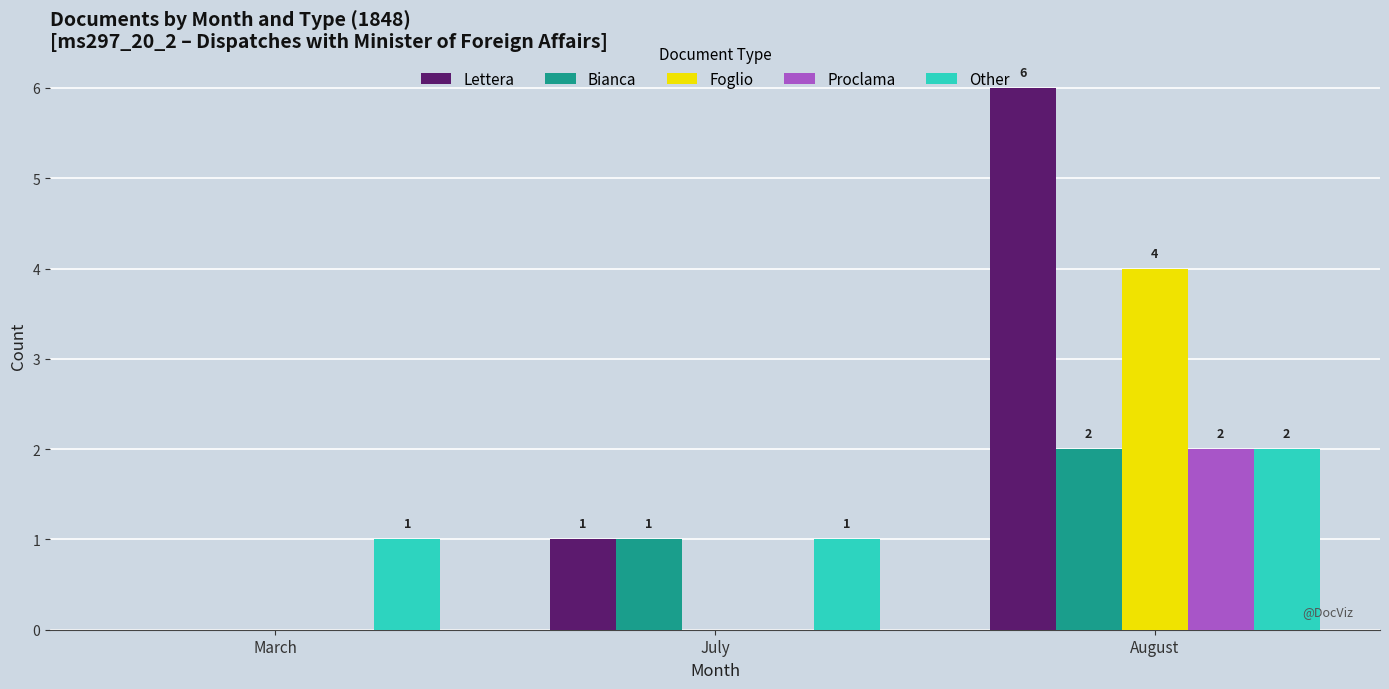

How many Bianca values are between 0 and 2?

3